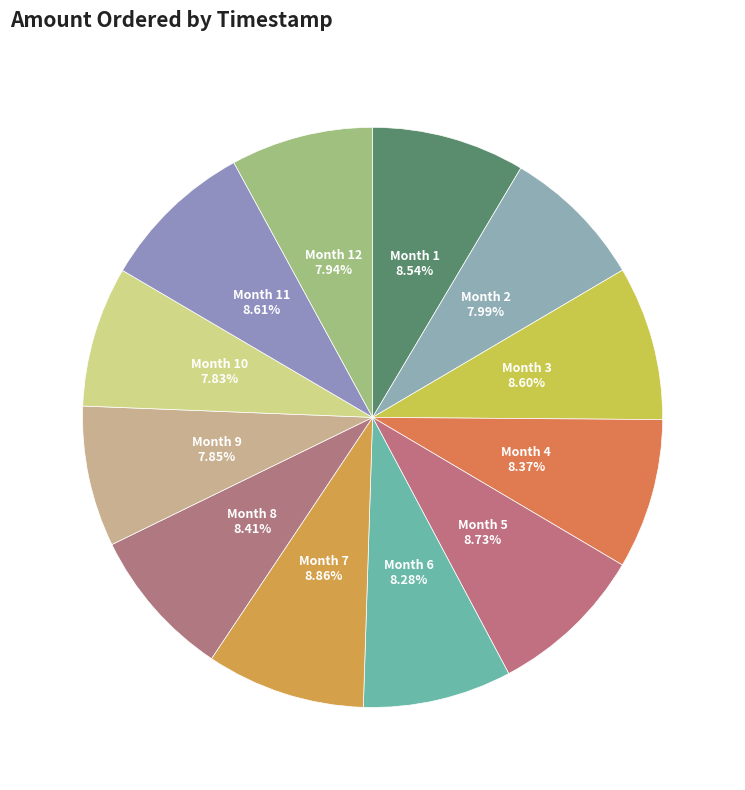

What is the smallest slice in the pie chart?

10